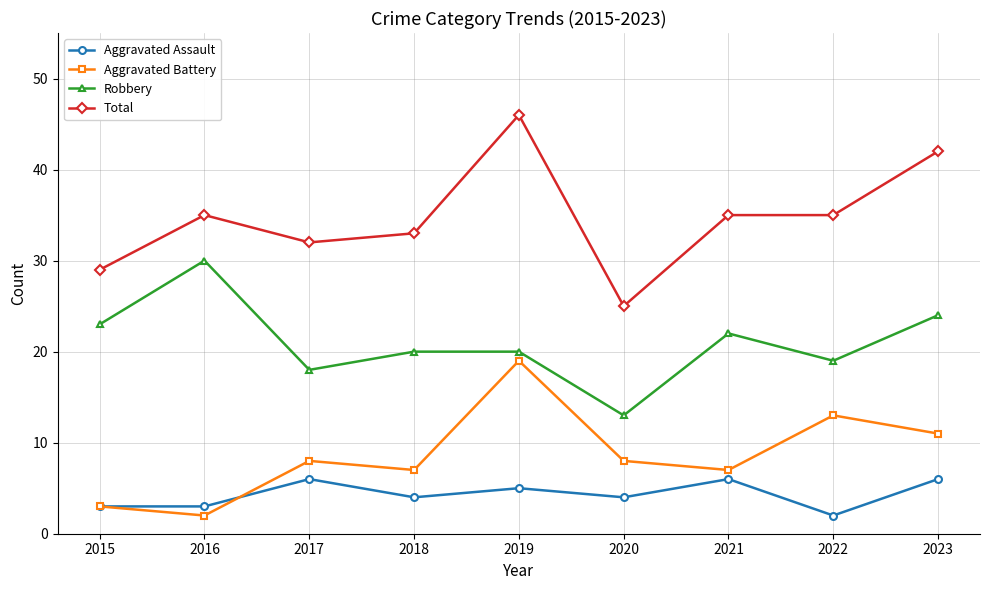

The Robbery series shows 18 at 2017. True or false?

True